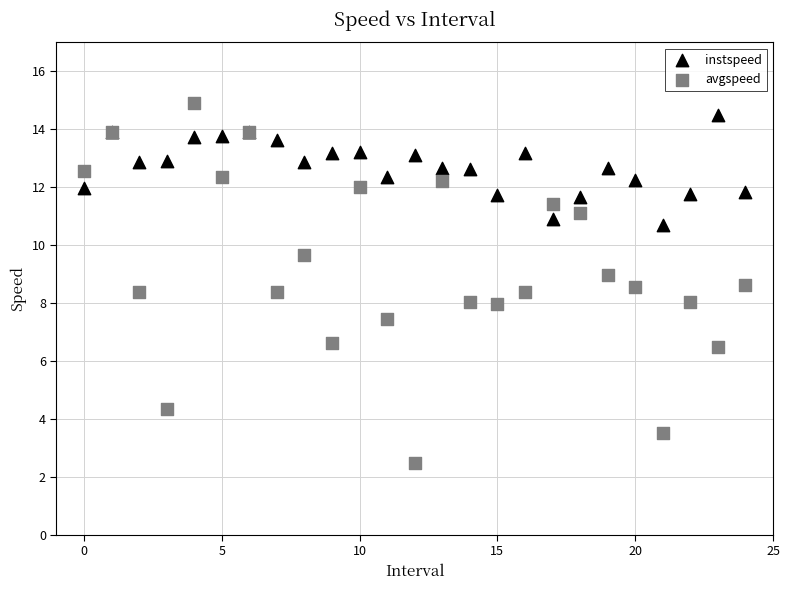

What are all the series names shown in the legend?

instspeed, avgspeed